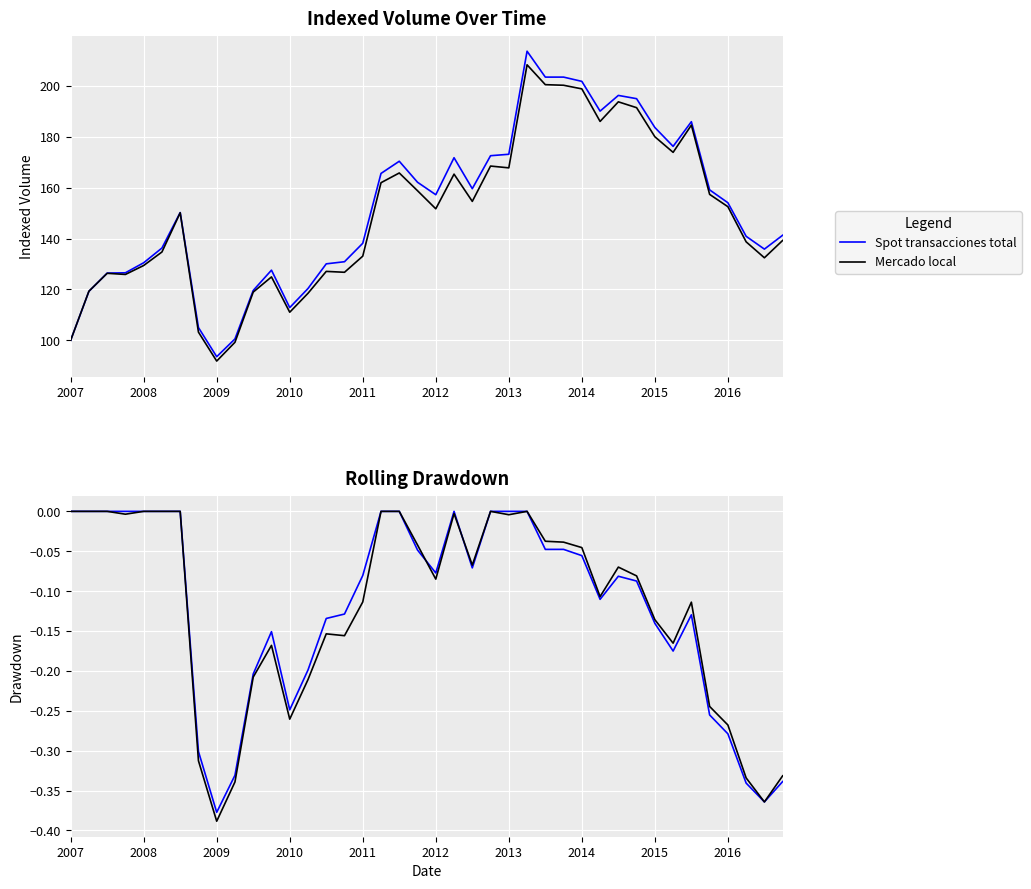

Which series has the largest range (max minus min)?

Mercado local